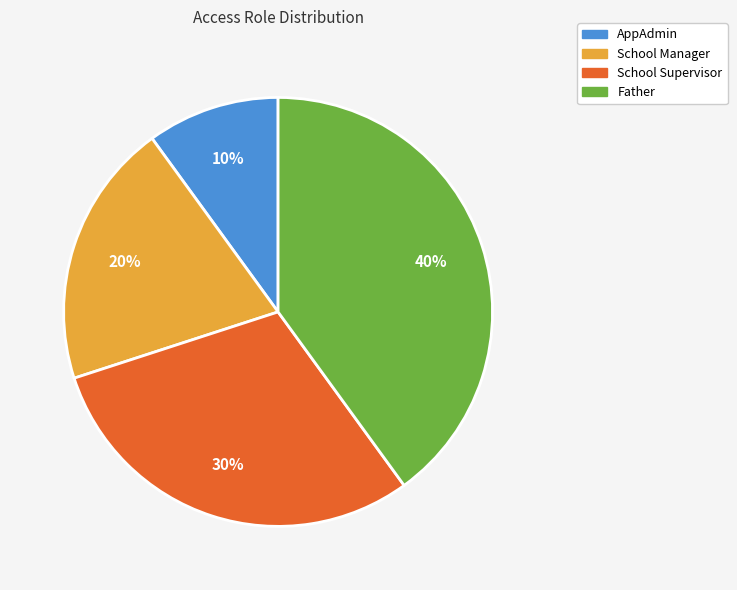

True or false: School Supervisor accounts for 30% of the total.

True